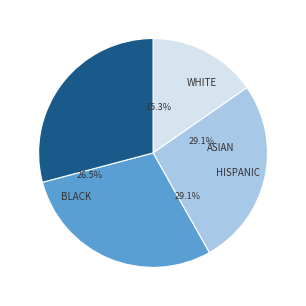

Is it true that 2 is 29% of the pie?

True